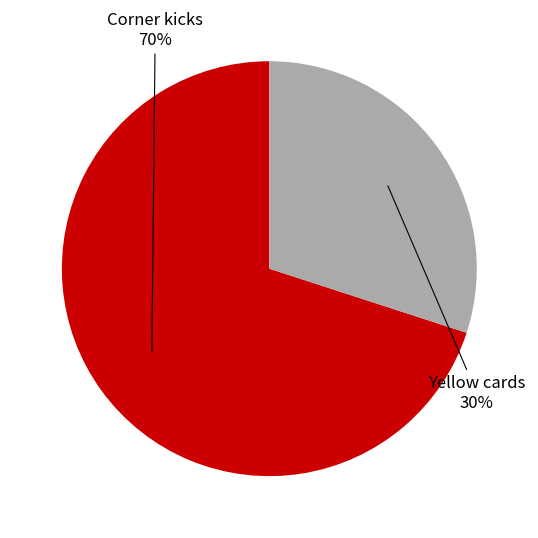

To the nearest percent, what is the average slice percentage?

50%